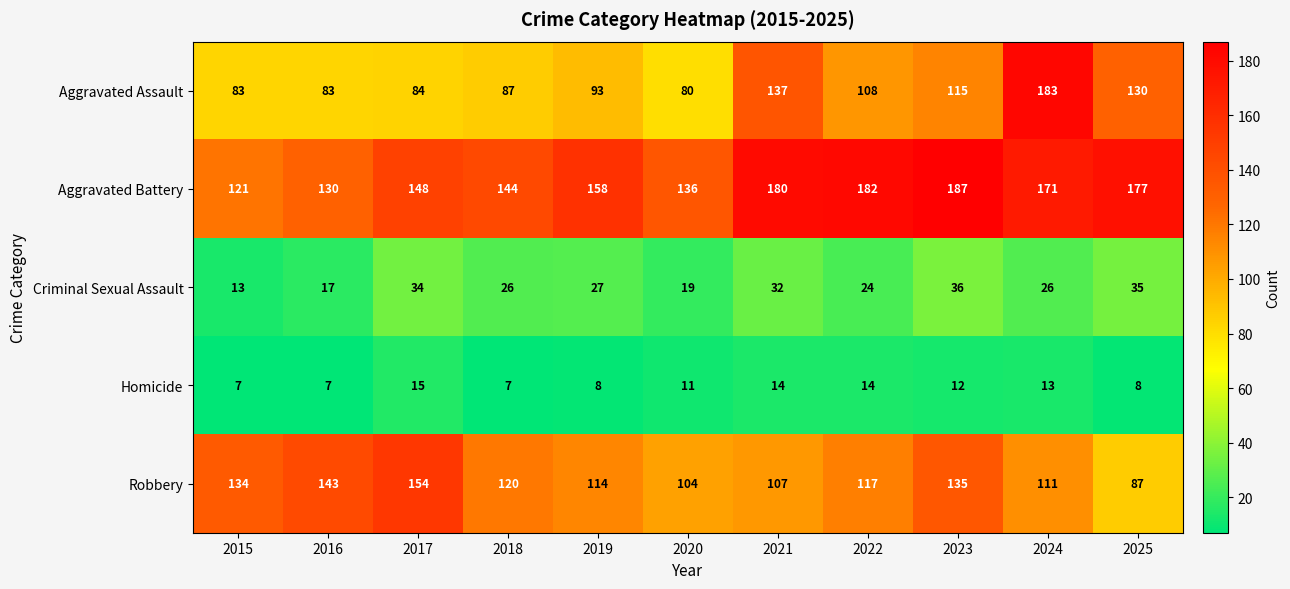

Which series has the largest total across all categories?

Aggravated Battery